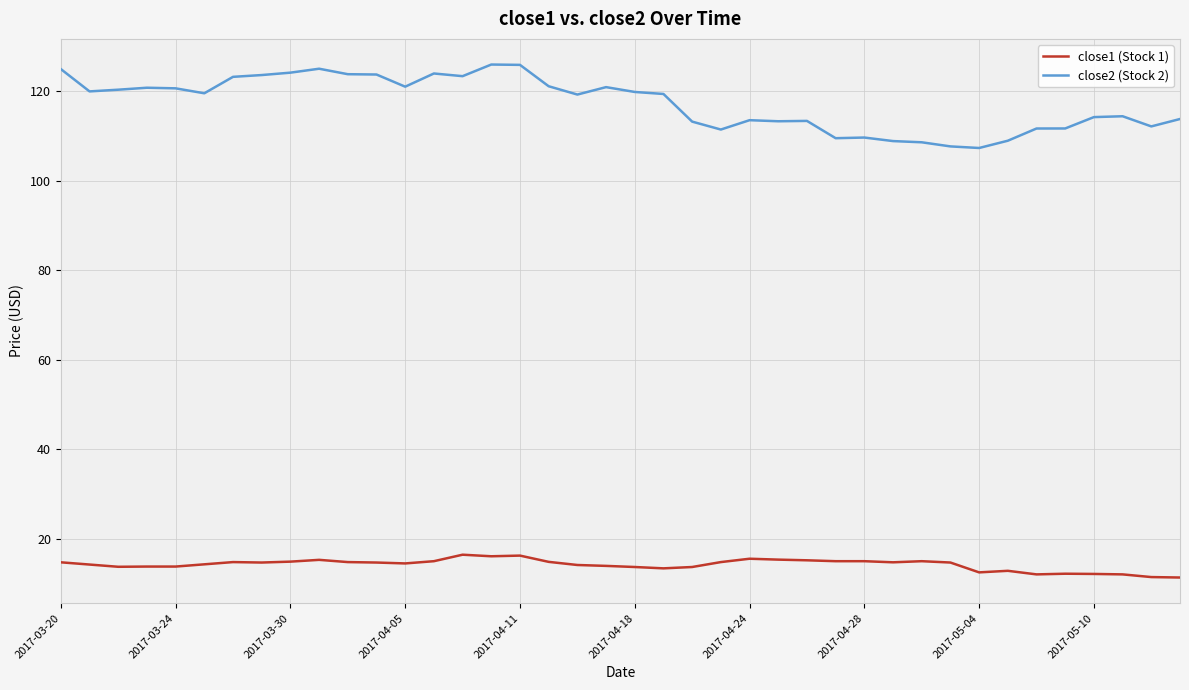

What is the greatest value displayed?

126.0